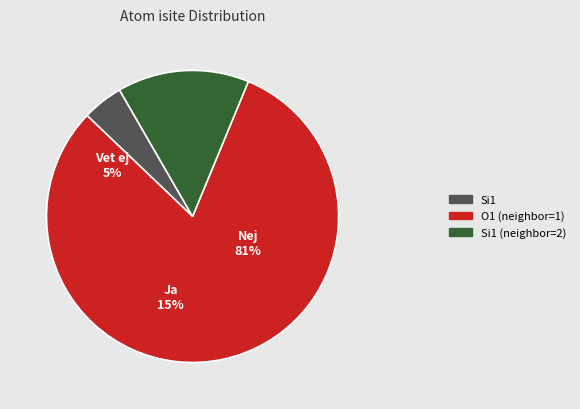

The Si1 (isite=8) slice represents 4% of the pie. True or false?

True